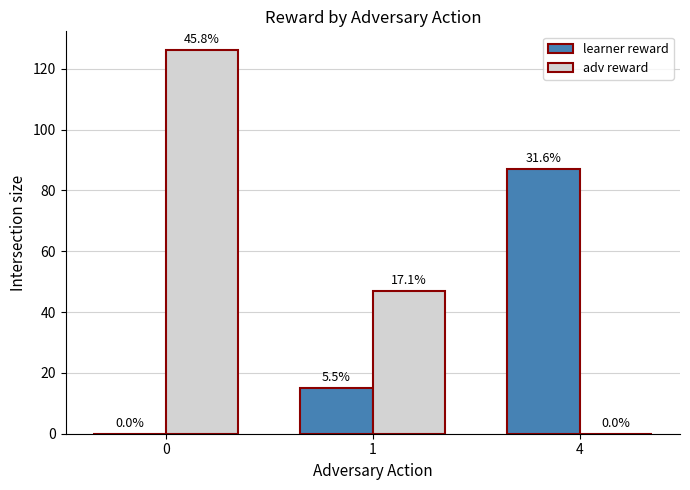

What are all the series names shown in the legend?

learner reward, adv reward